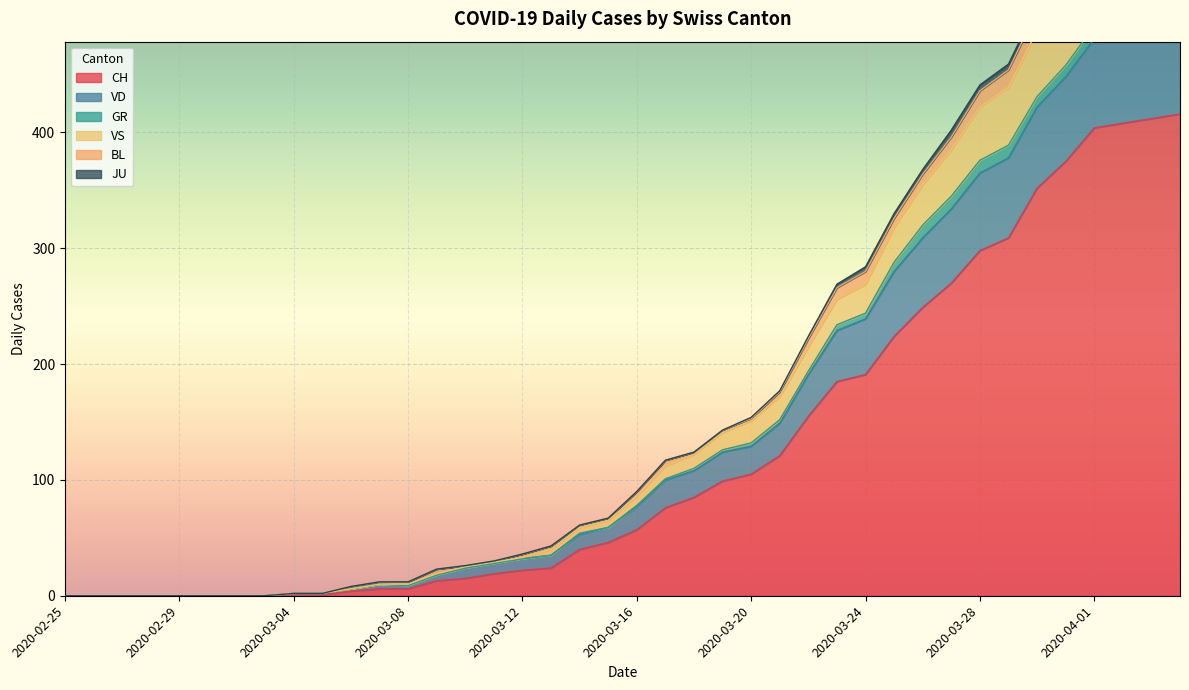

Is it true that CH equals 44 at 2020-03-20?

False